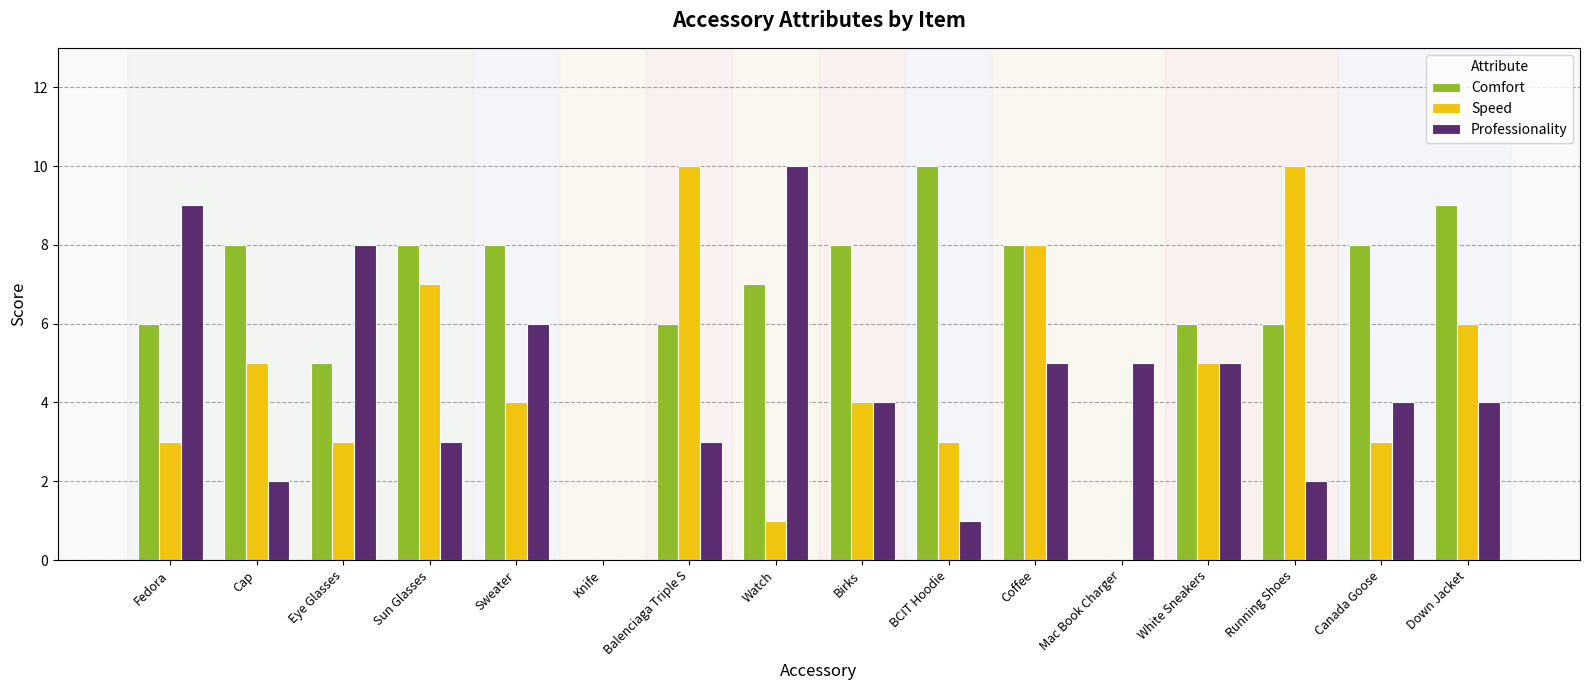

What is the highest value of the Comfort series?

10